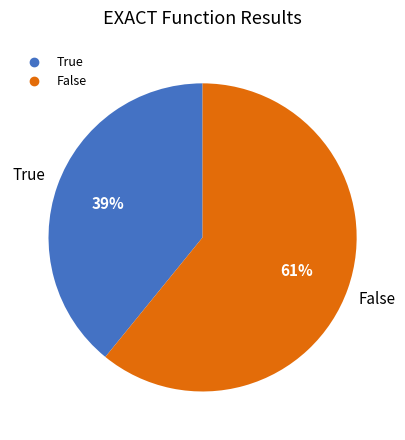

What percentage is the False slice, to the nearest percent?

61%